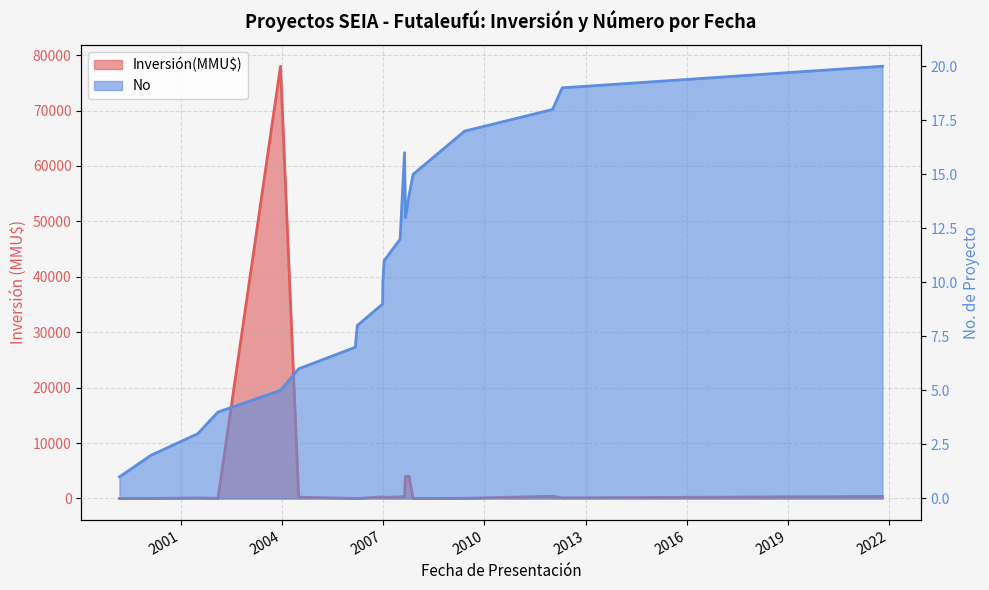

How many series are shown in this chart?

2